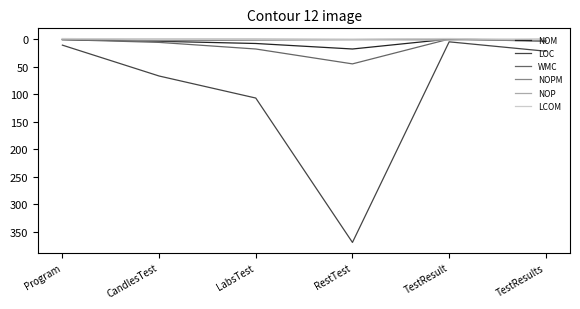

What is the minimum value shown in the chart?

-1.0